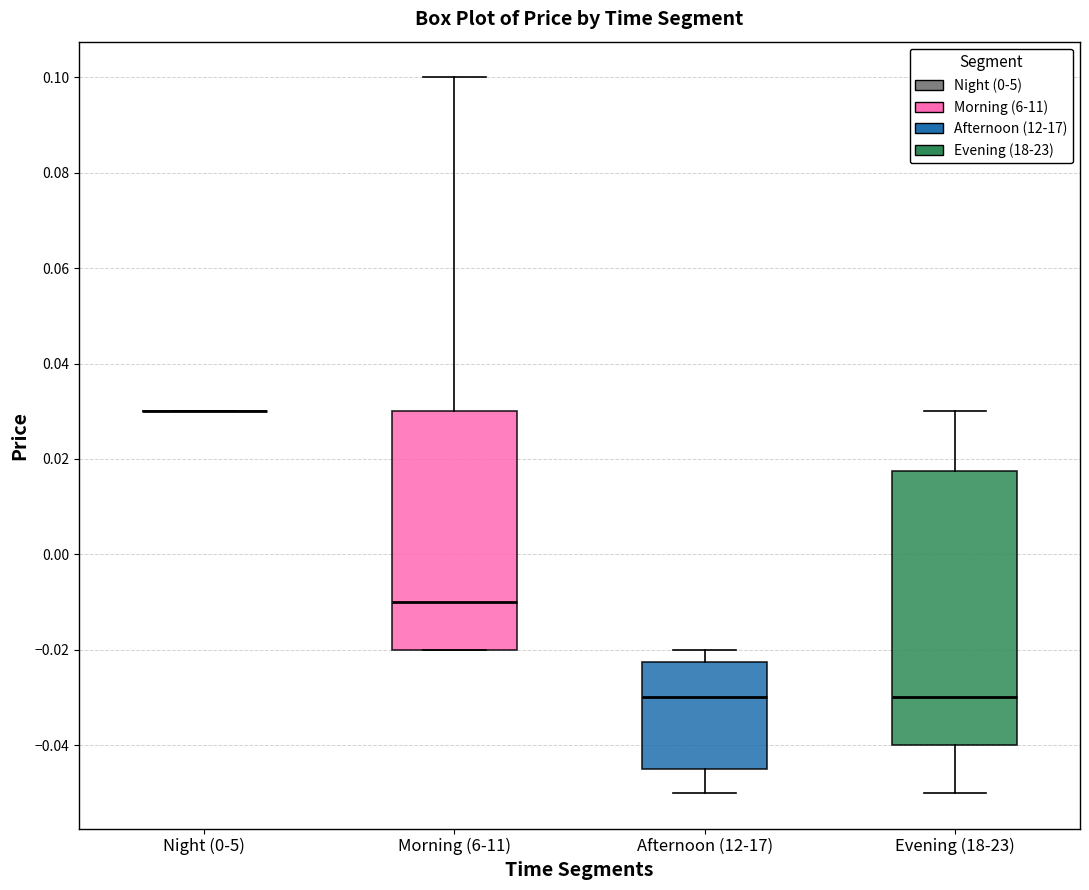

Which box is the tallest, from its lower edge to its upper edge?

Evening (18-23)